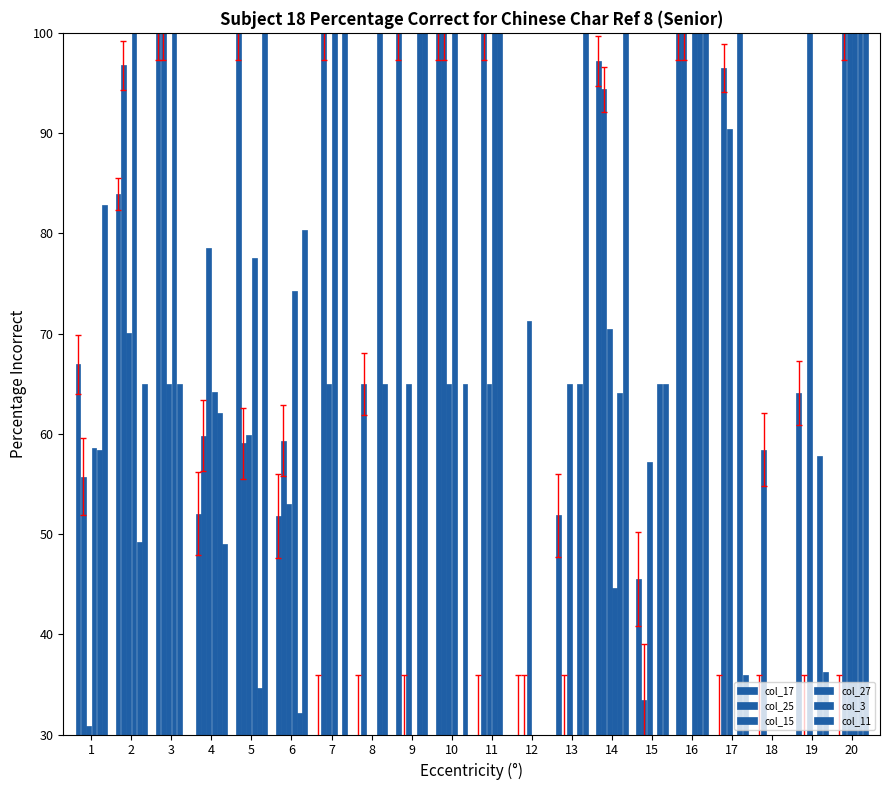

Where is col_27 nearest to the value 65?

4